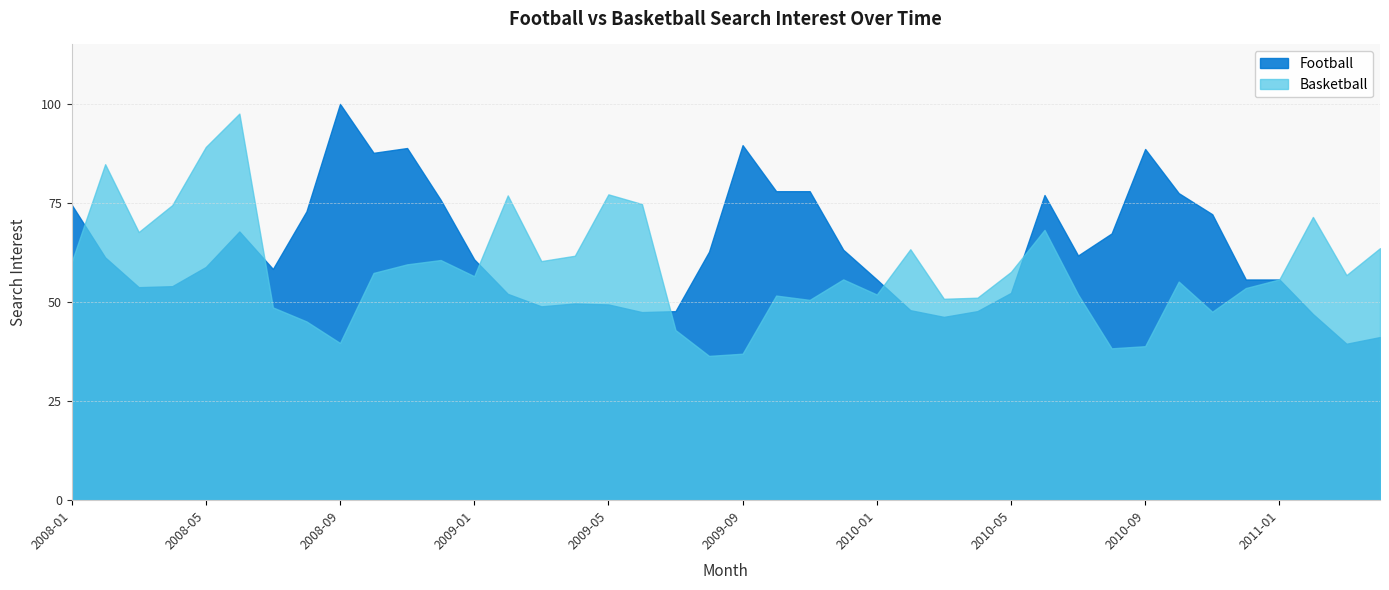

The Basketball series shows 39.7 at 2008-09. True or false?

True